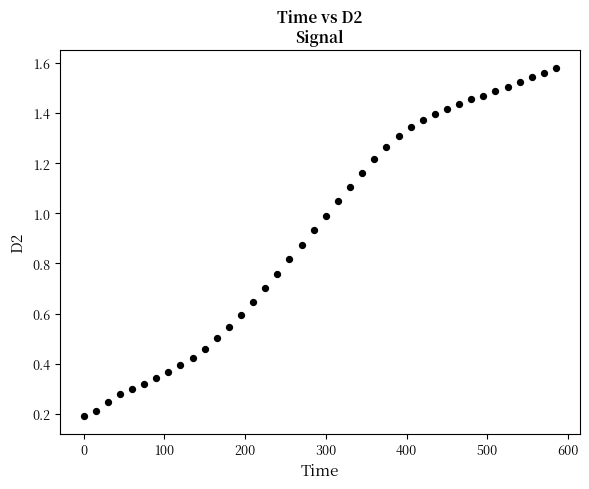

What is the range of X values (max minus min)?

585.0